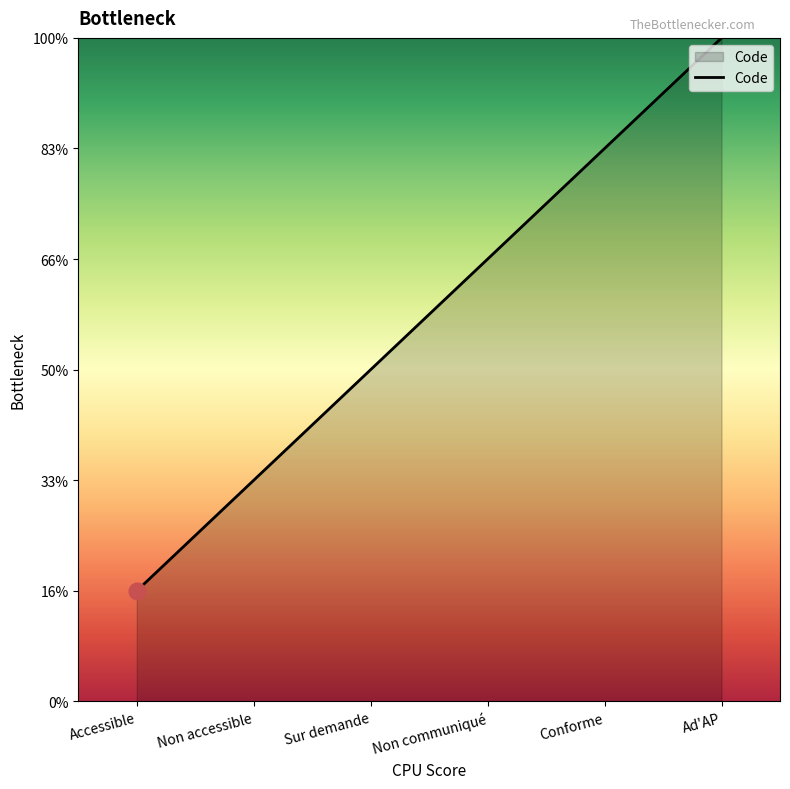

Which label corresponds to the smallest value in the chart?

Accessible